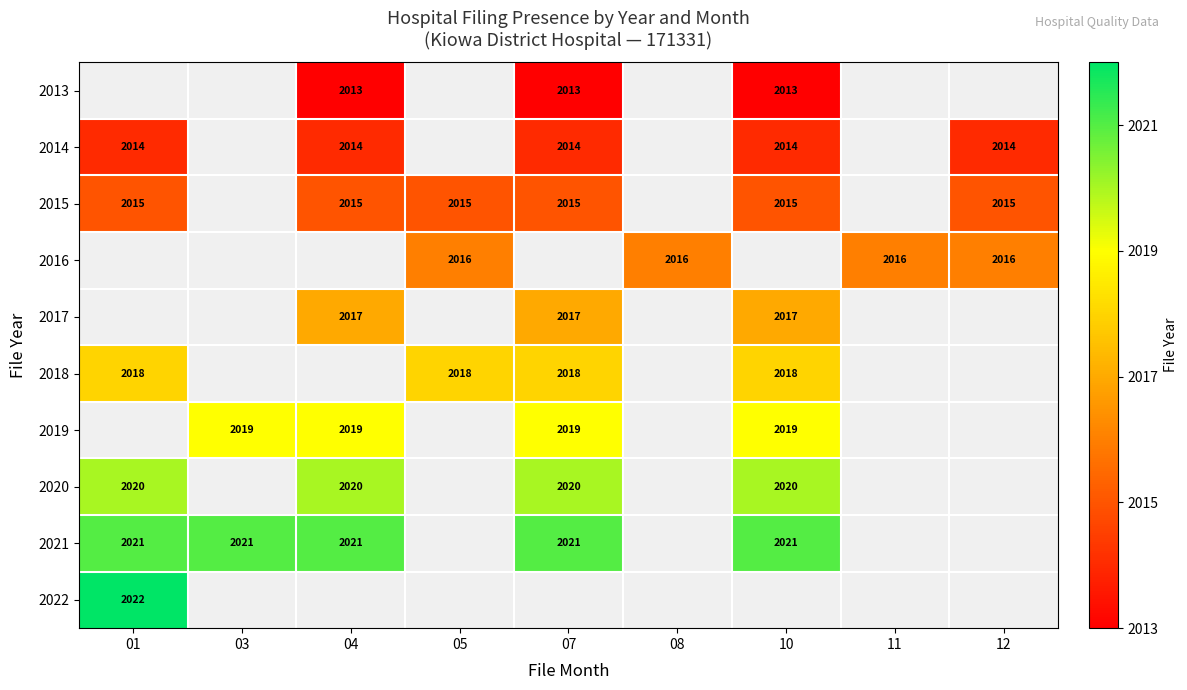

True or false: 2015 has a value of 3551 at 07.

False